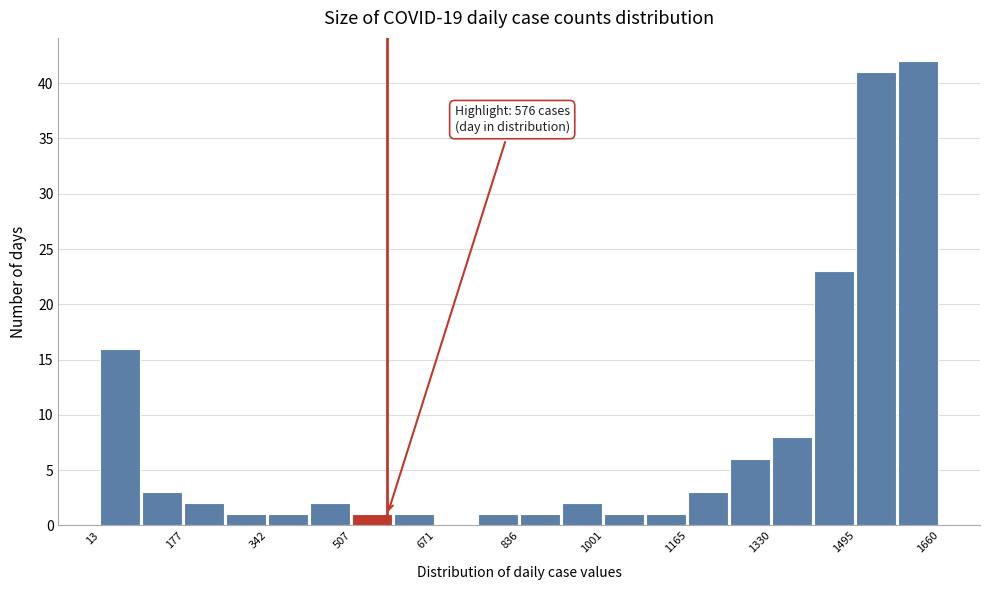

Which range on the x-axis has the tallest bar?

1580 to 1660